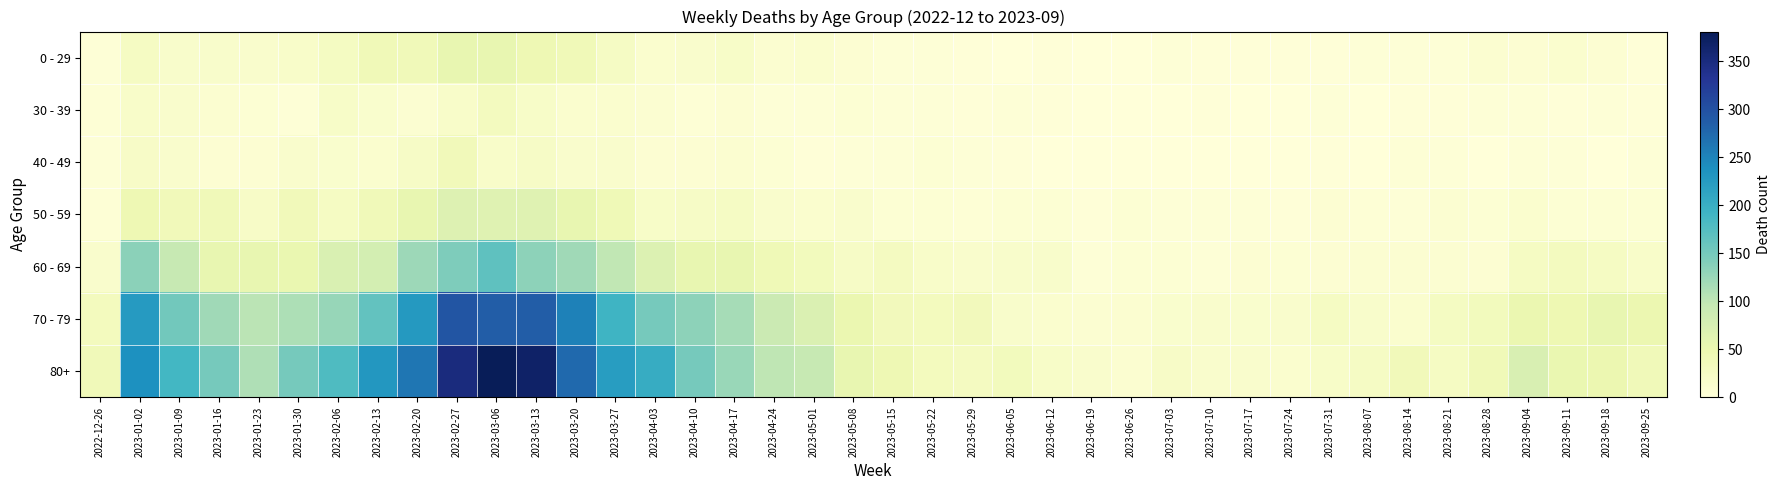

Which series has the widest spread of values?

80+